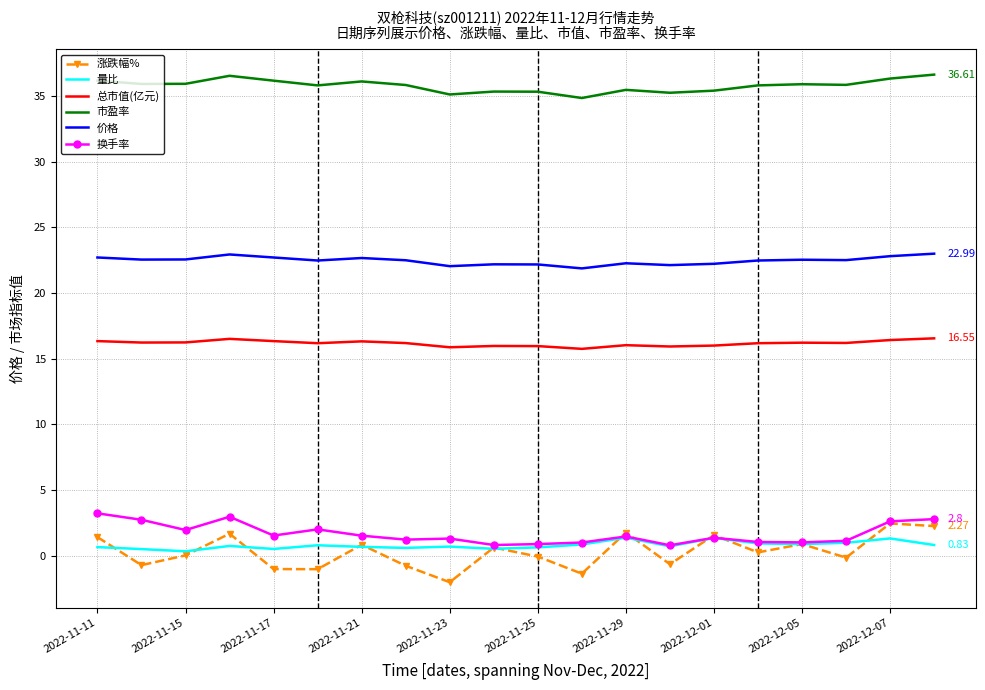

True or false: 量比 and 市盈率 intersect in this chart.

False